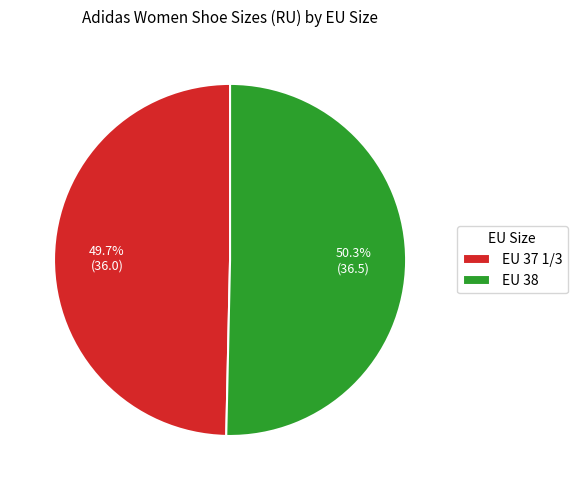

Which has a higher value, EU 37 1/3 or EU 38?

EU 38